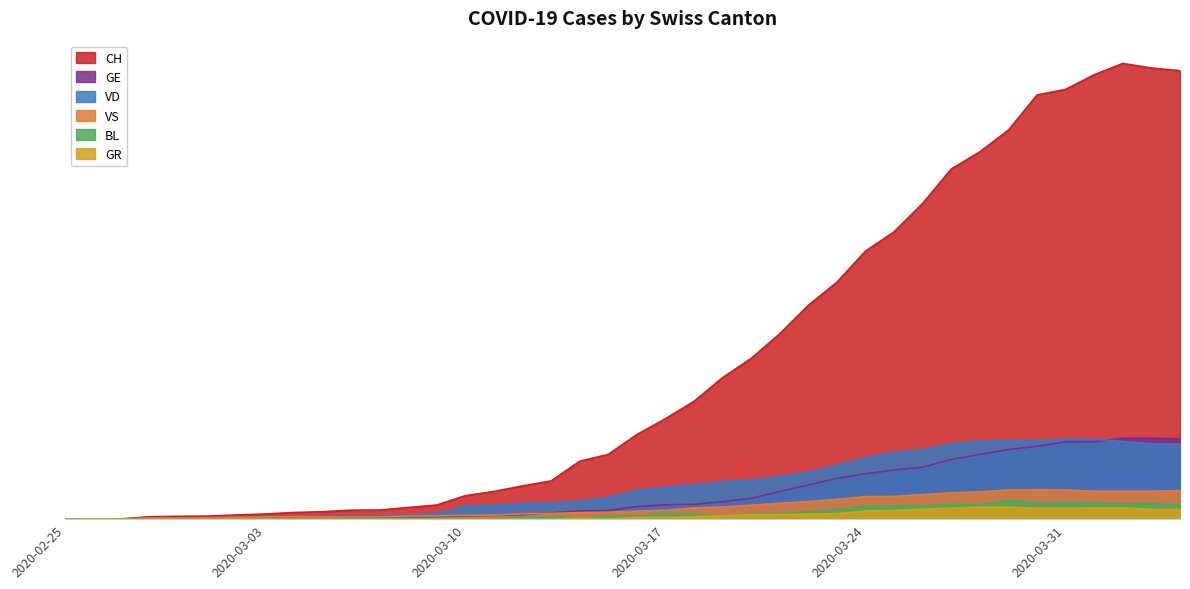

What is the highest value of the GE series?

424